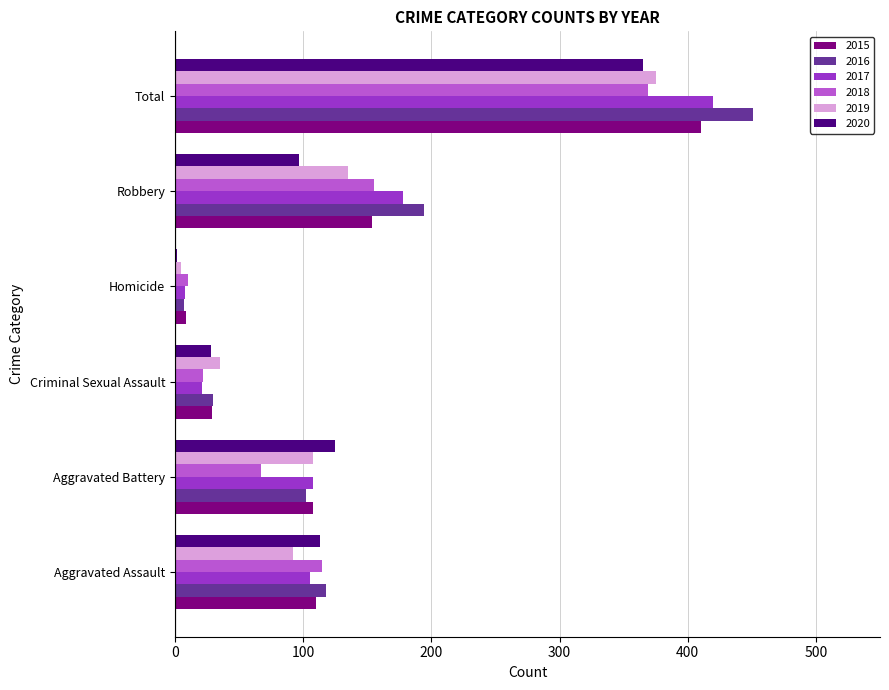

How many categories are shown in the chart?

6